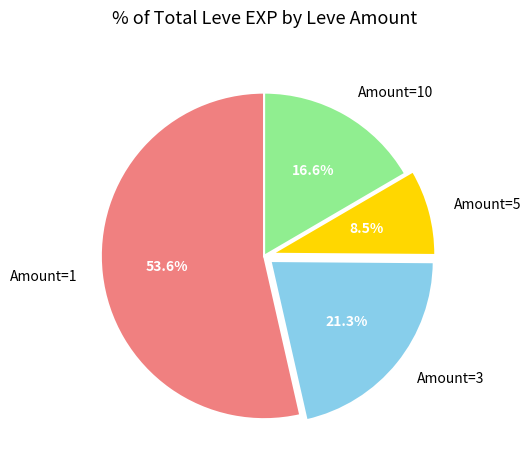

To the nearest percent, what is the average slice percentage?

25%